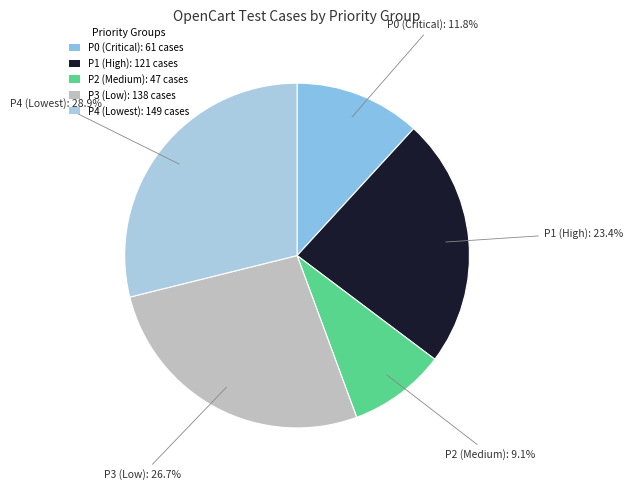

Count the number of slices in the pie.

5